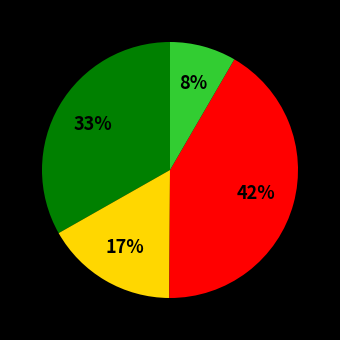

How many slices are in this pie chart?

4